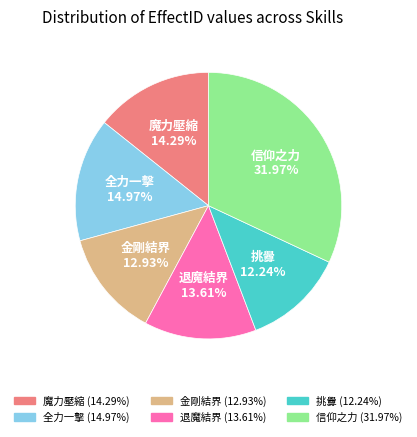

To the nearest percent, what is the combined percentage of 退魔結界 and 金剛結界?

27%